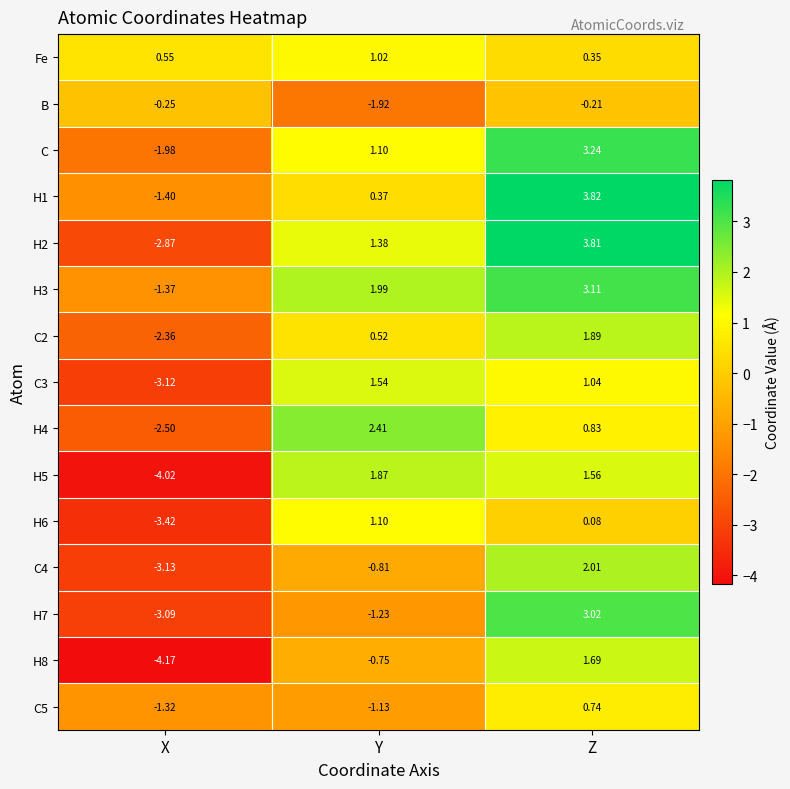

At which category is the sum across all series the highest?

Z